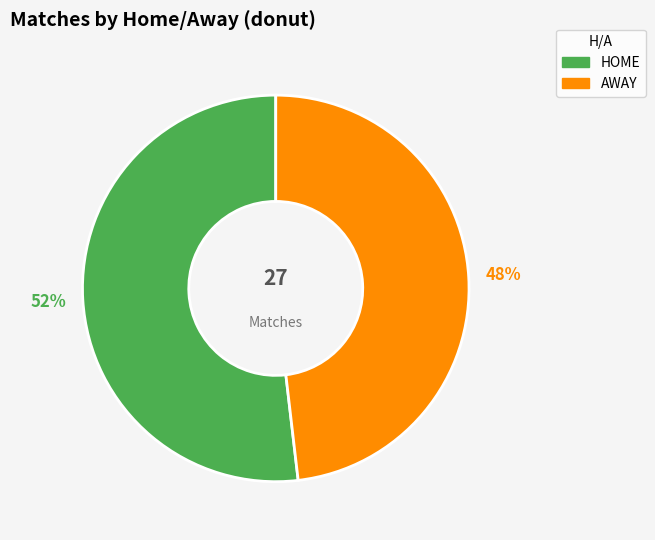

To the nearest percent, what is the difference between the AWAY and HOME slice percentages?

4%